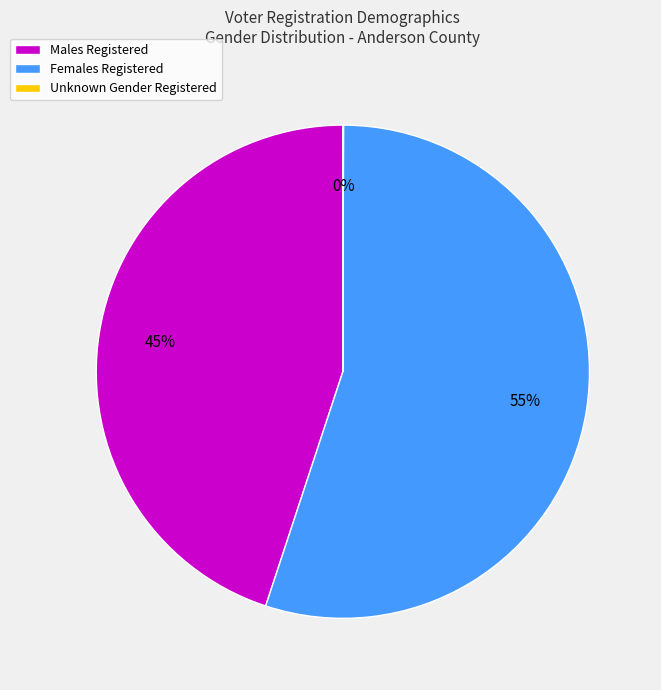

Which slice is the largest?

Females Registered